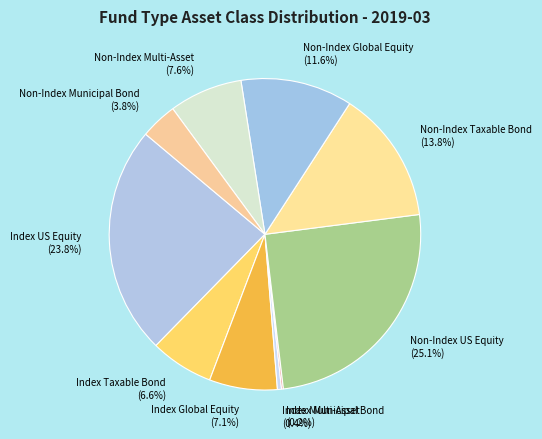

What percentage is NOT represented by Index Taxable Bond?

93.4%